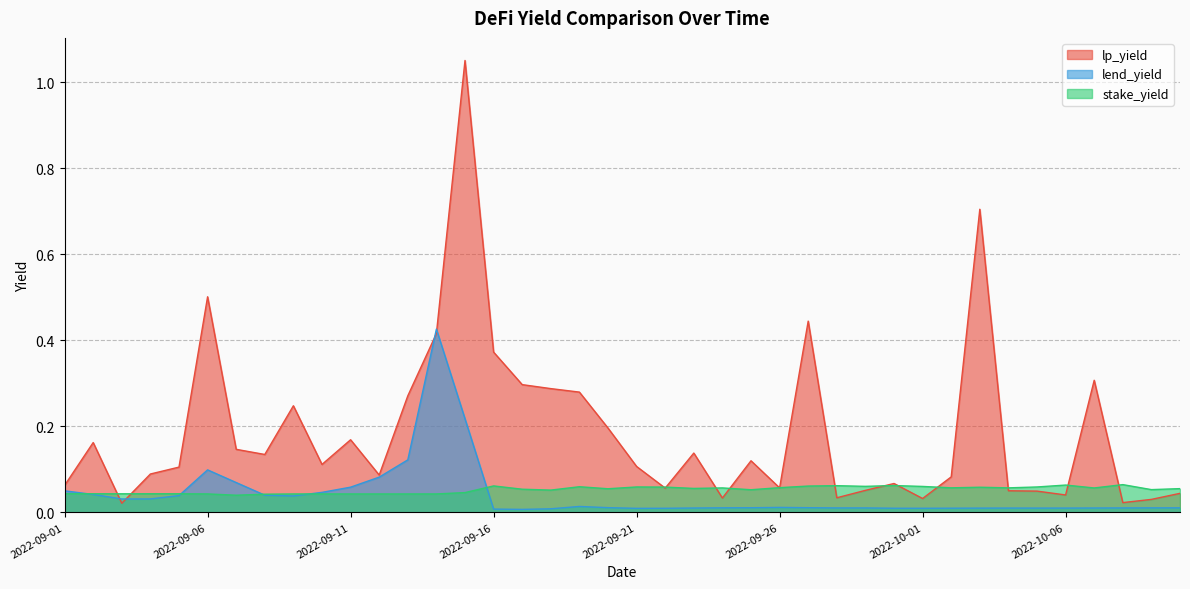

Is the value of stake_yield at 2022-10-05 greater than the value of lend_yield at 2022-09-12?

No